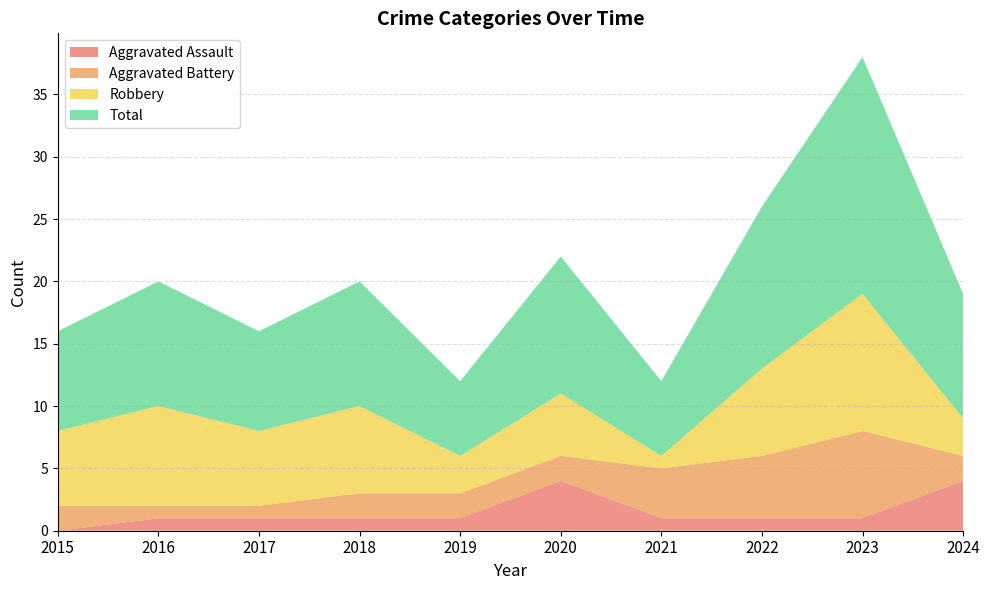

Reading right to left, transcribe all the data shown in this chart.

Aggravated Assault: 2024=4	2023=1	2022=1	2021=1	2020=4	2019=1	2018=1	2017=1	2016=1	2015=0
Aggravated Battery: 2024=2	2023=7	2022=5	2021=4	2020=2	2019=2	2018=2	2017=1	2016=1	2015=2
Robbery: 2024=3	2023=11	2022=7	2021=1	2020=5	2019=3	2018=7	2017=6	2016=8	2015=6
Total: 2024=10	2023=19	2022=13	2021=6	2020=11	2019=6	2018=10	2017=8	2016=10	2015=8